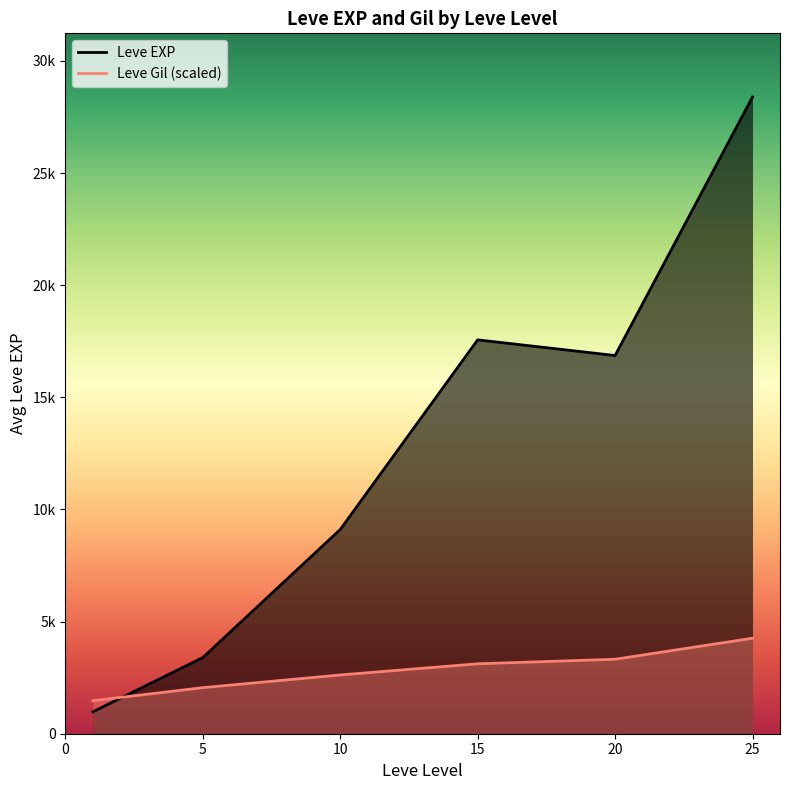

How many lines are shown in the chart?

2